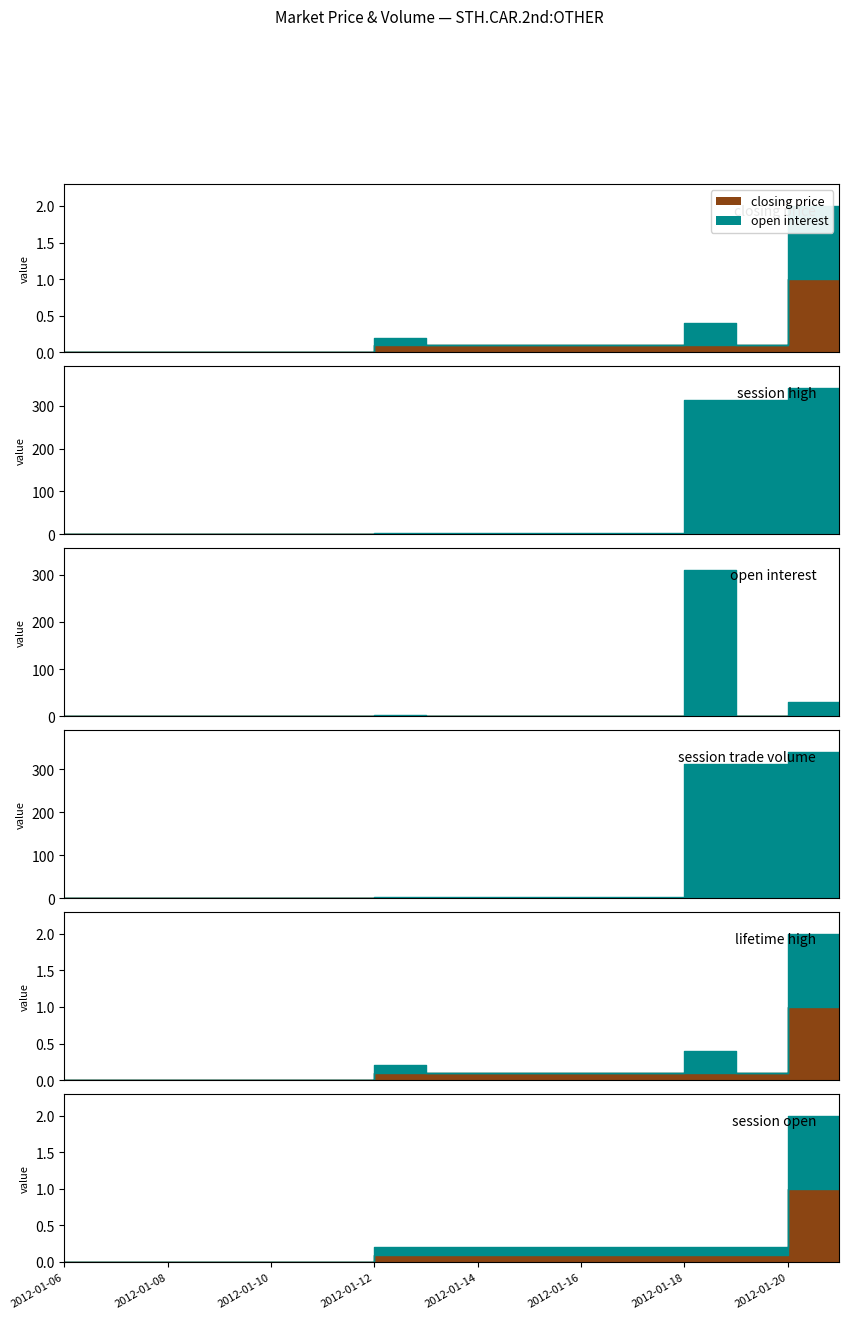

At which label does closing price reach its minimum?

2012-01-06